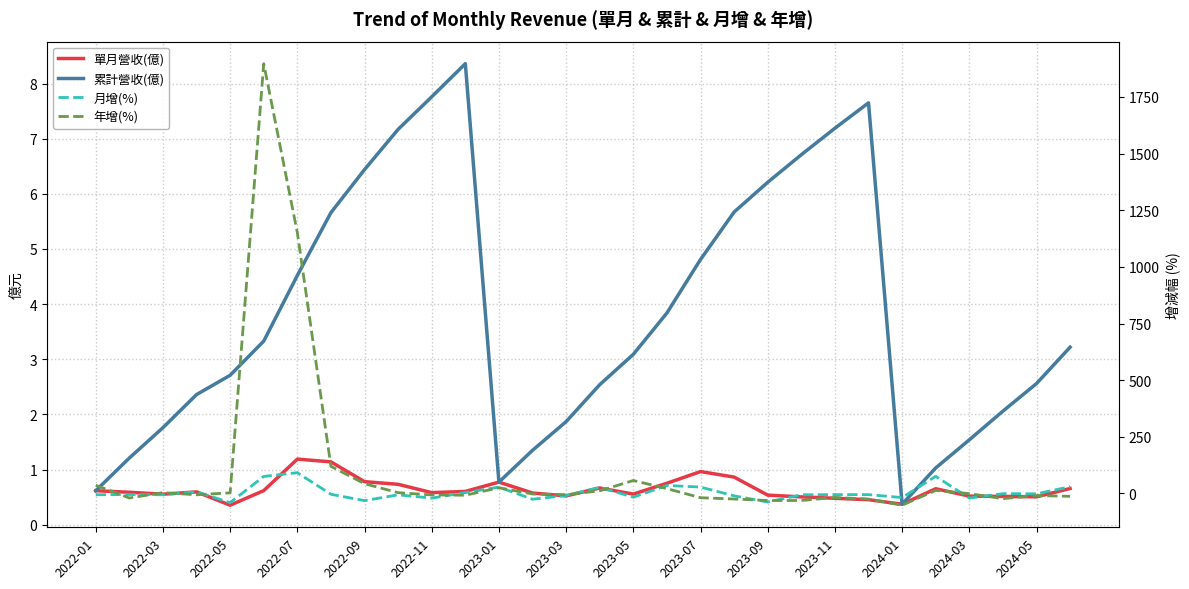

In 年增(%), how many points are lower than both neighbors (excluding endpoints)?

7